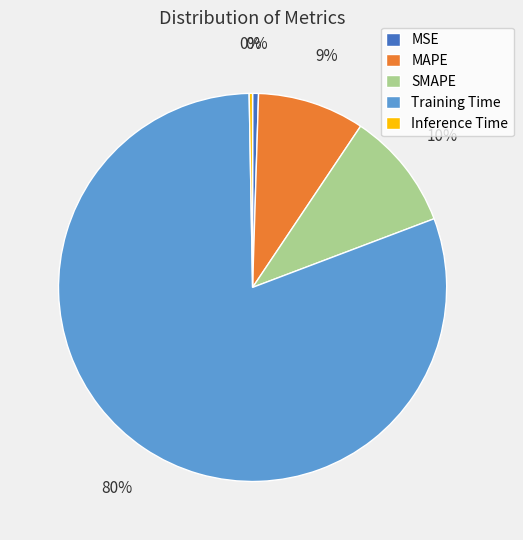

Which category has the biggest portion of the pie?

Training Time